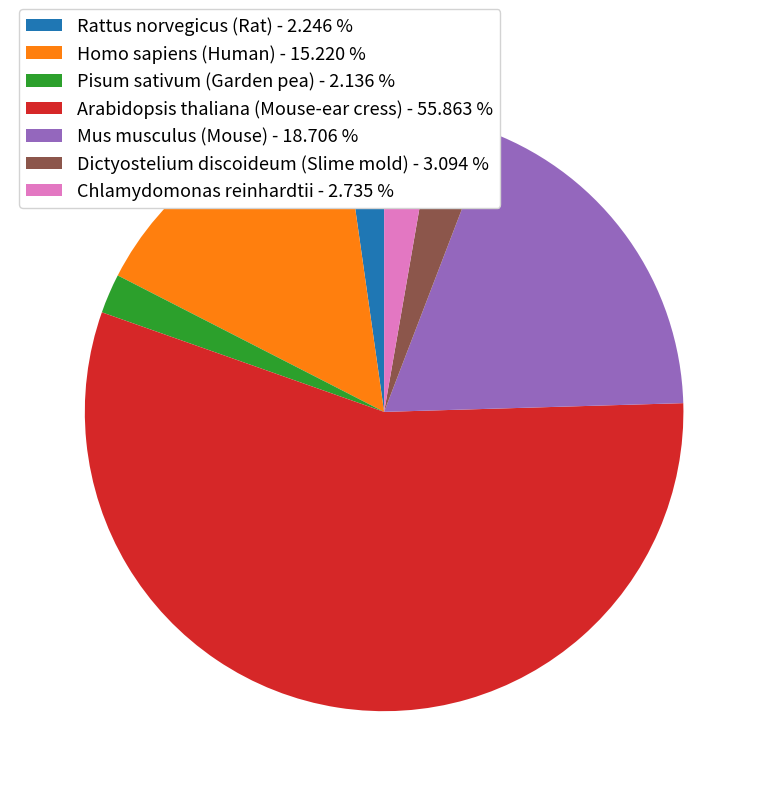

How many slices are in this pie chart?

7